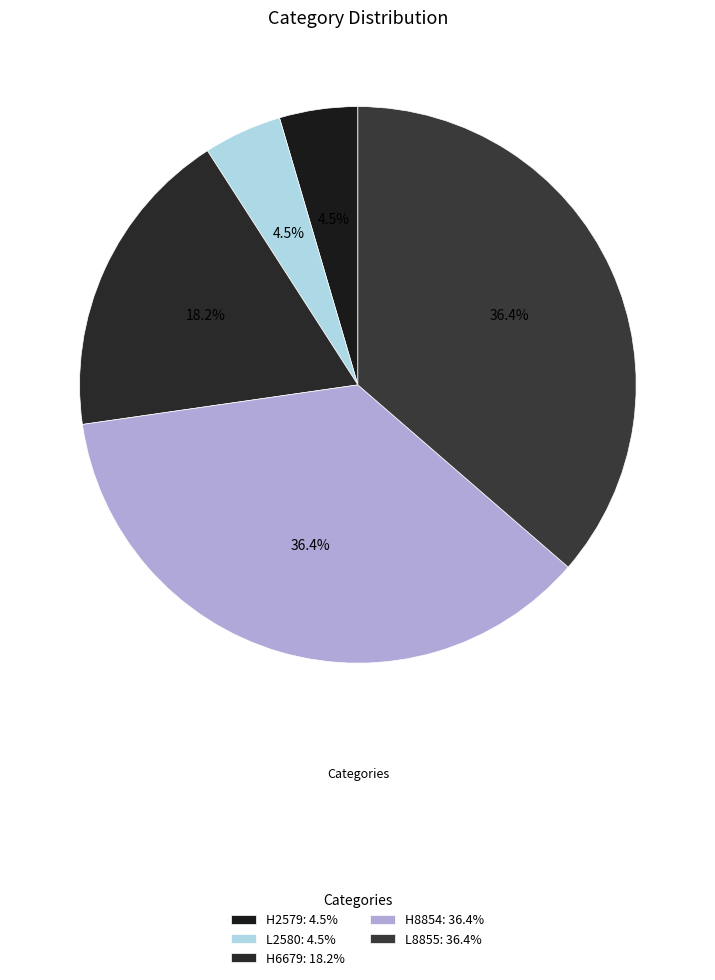

Does any single category account for the majority?

No